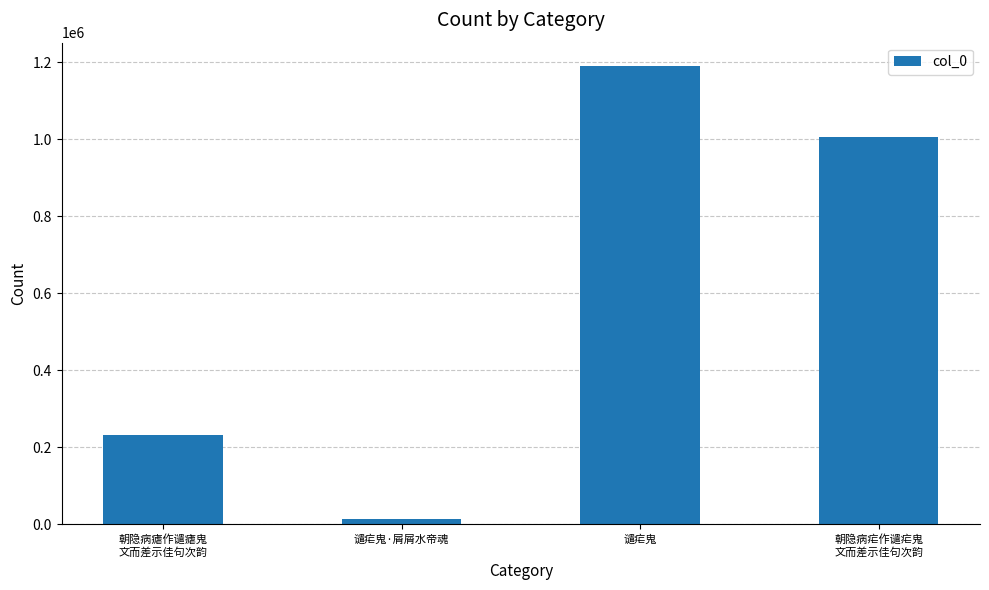

Rank the categories by value from highest to lowest.

谴疟鬼, 朝隐病疟作谴疟鬼
文而差示佳句次韵, 朝隐病瘧作谴瘧鬼
文而差示佳句次韵, 谴疟鬼·屑屑水帝魂